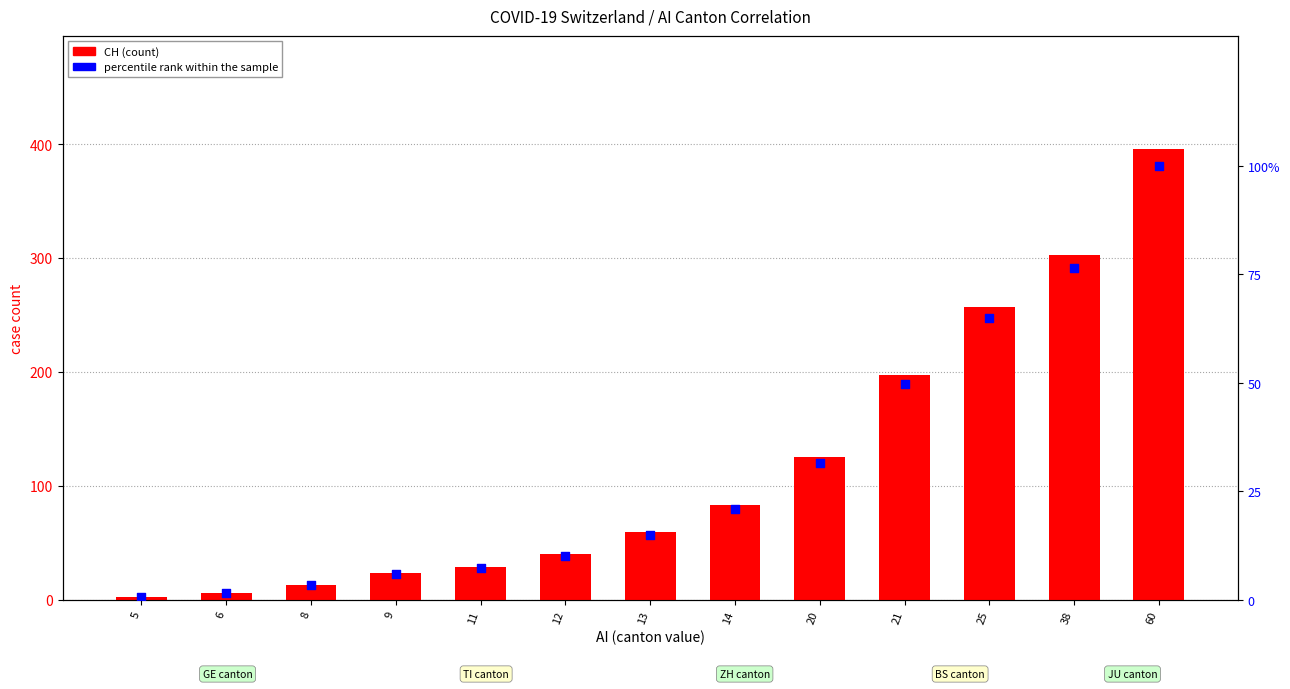

At how many categories does at least one series exceed 341?

1